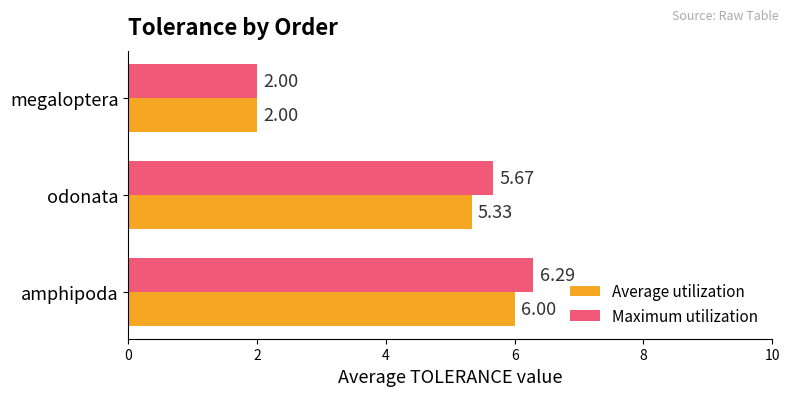

Which series has the widest spread of values?

Maximum utilization